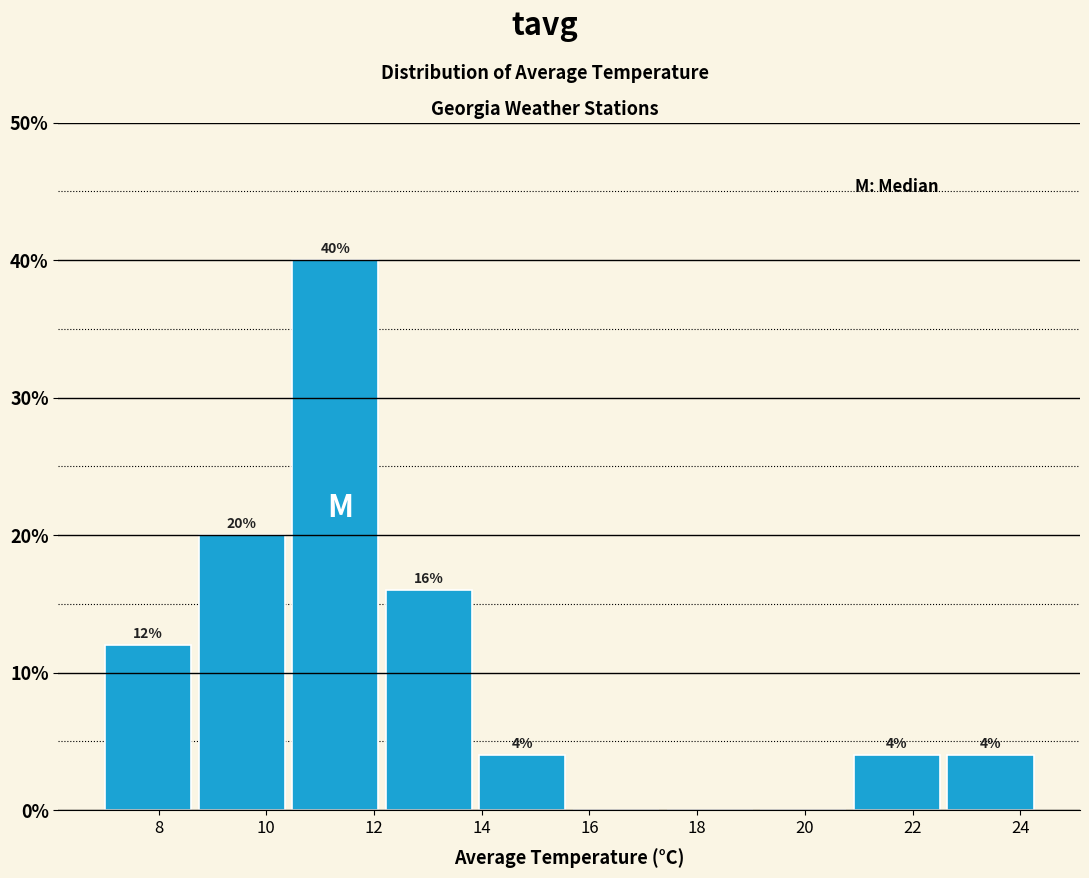

Which range on the x-axis has the tallest bar?

10.4 to 12.2